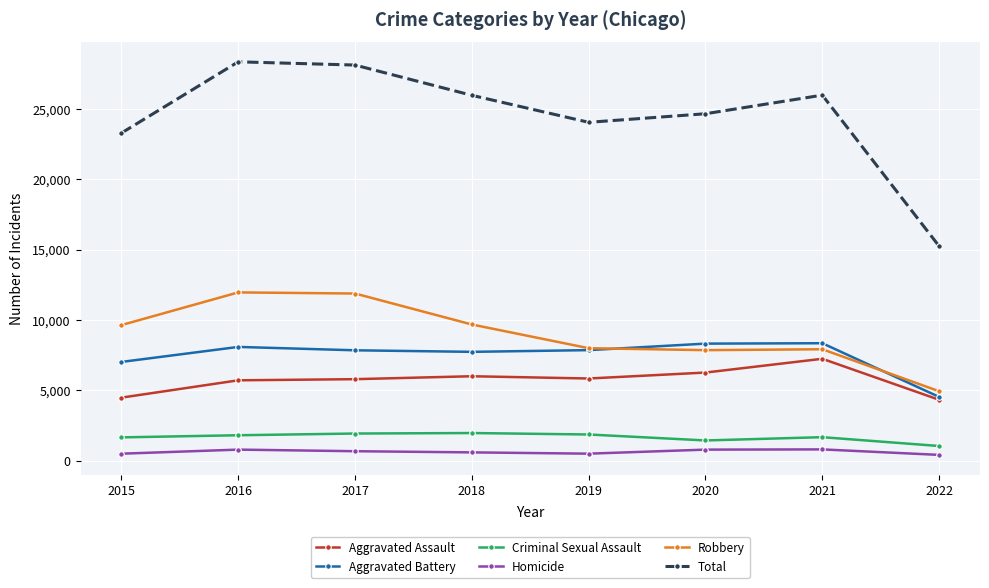

At which label does Total reach its minimum?

2022